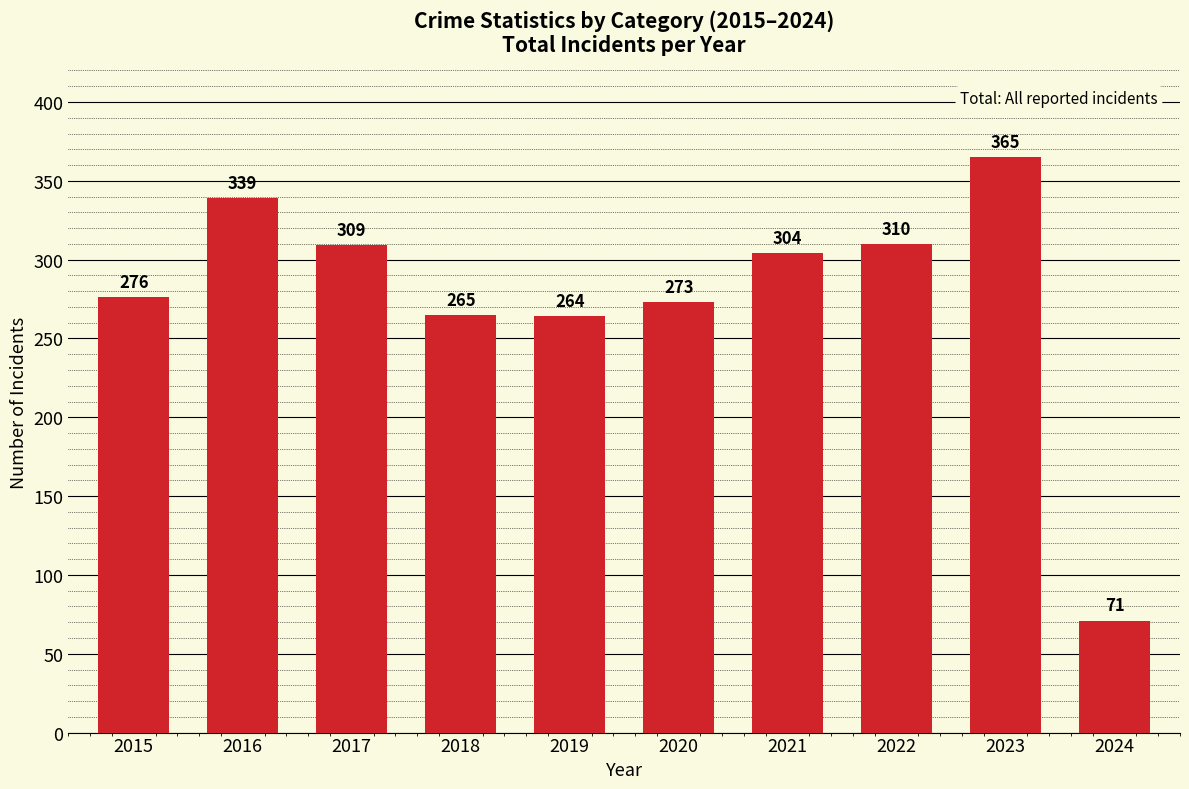

Reading left to right, what are all the values shown in this chart?

2015=276	2016=339	2017=309	2018=265	2019=264	2020=273	2021=304	2022=310	2023=365	2024=71